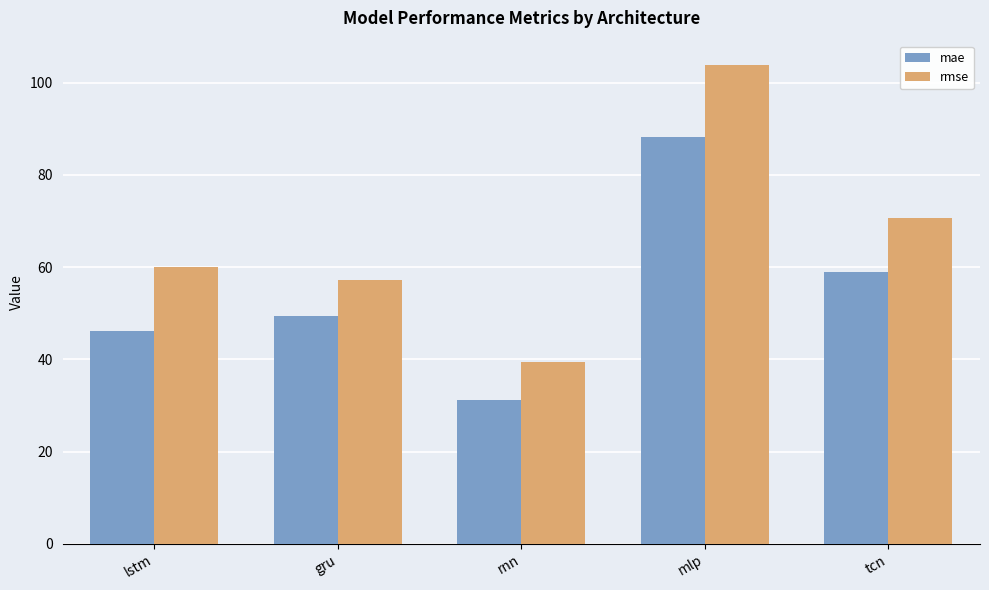

At which category is the sum across all series the highest?

mlp